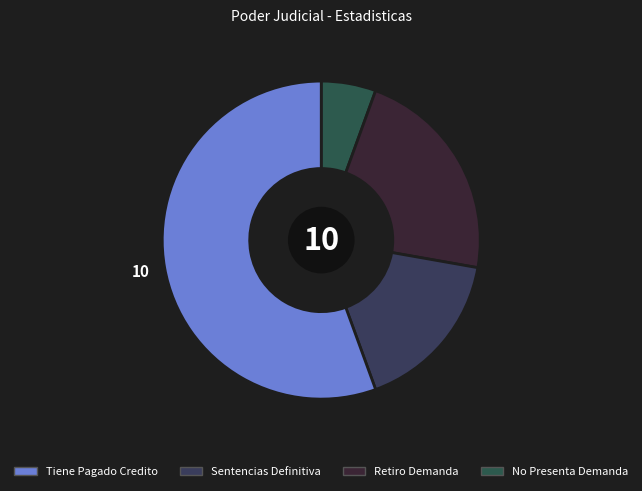

Count the number of slices in the pie.

4